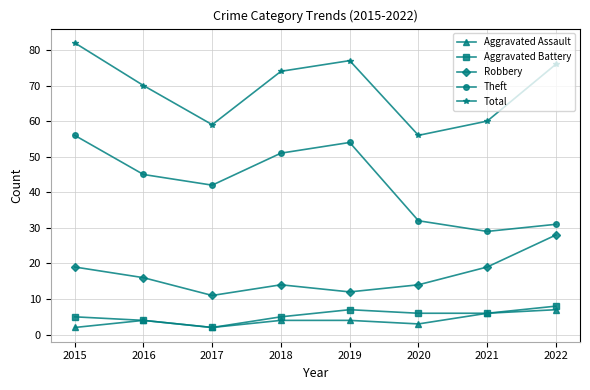

At which category is the sum across all series the highest?

2015